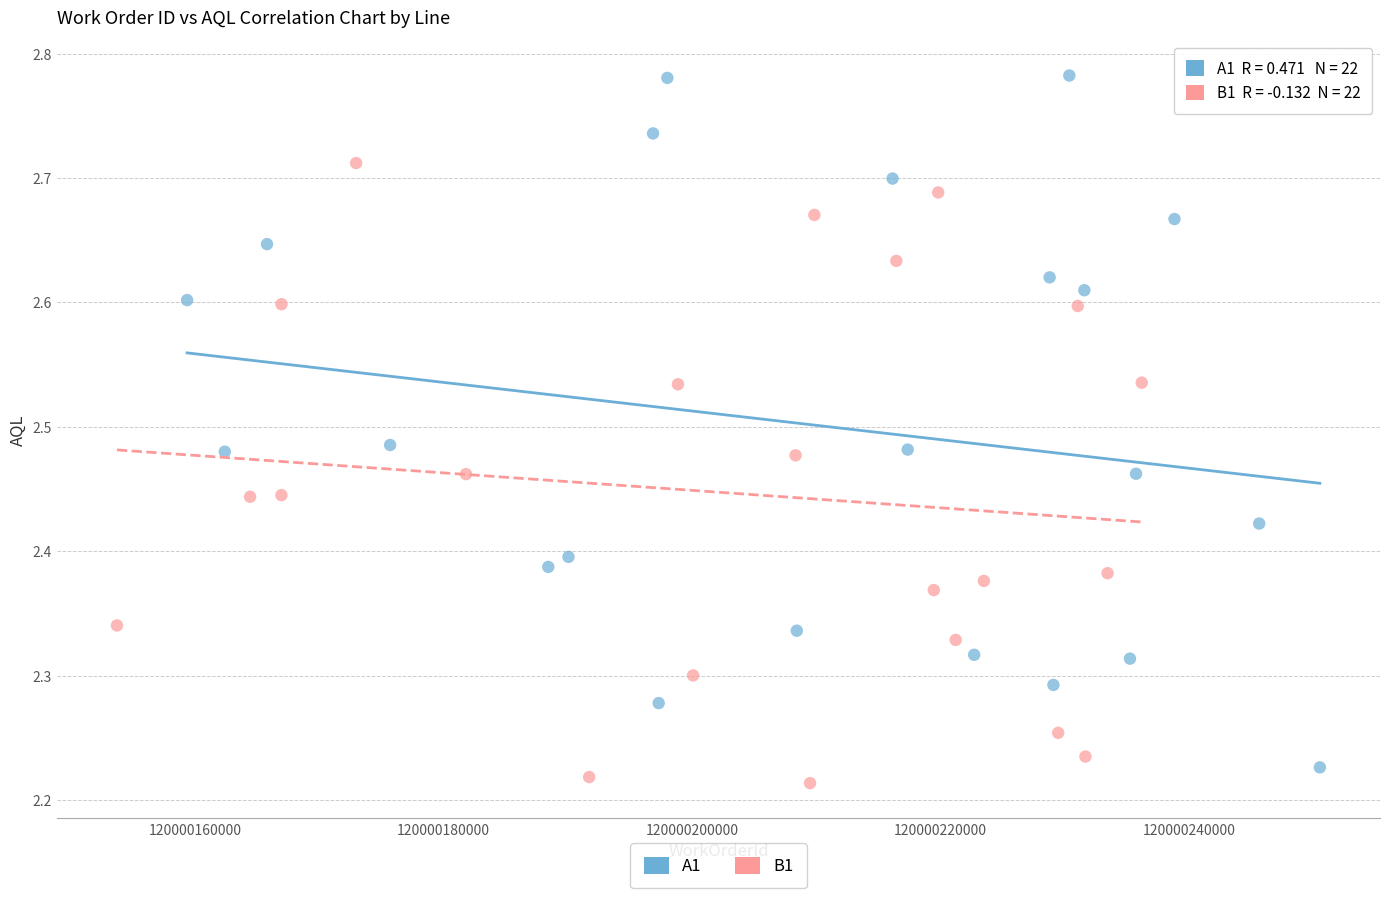

Which series contains the lowest Y value?

B1